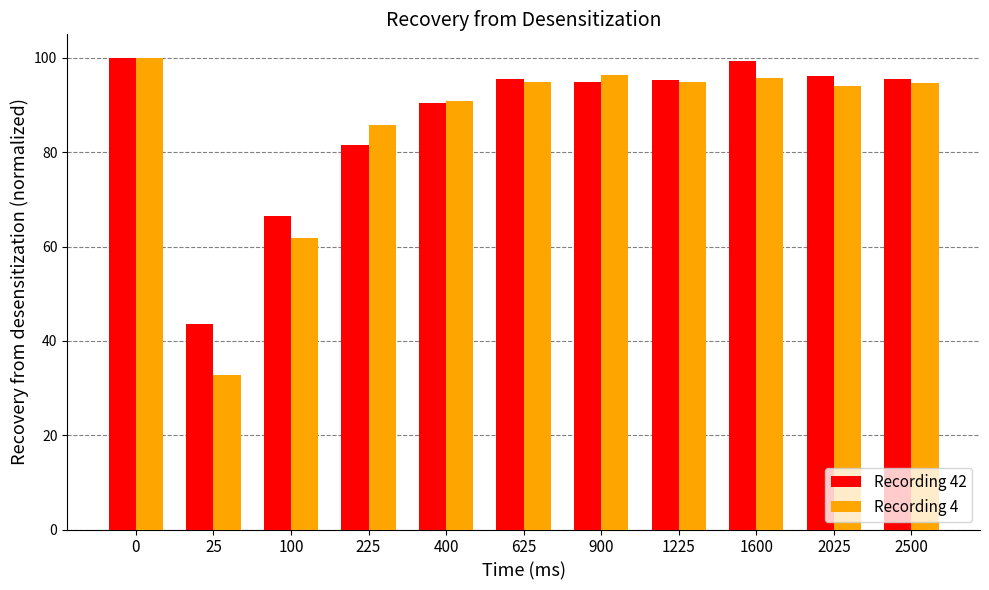

How many series are shown in this chart?

2